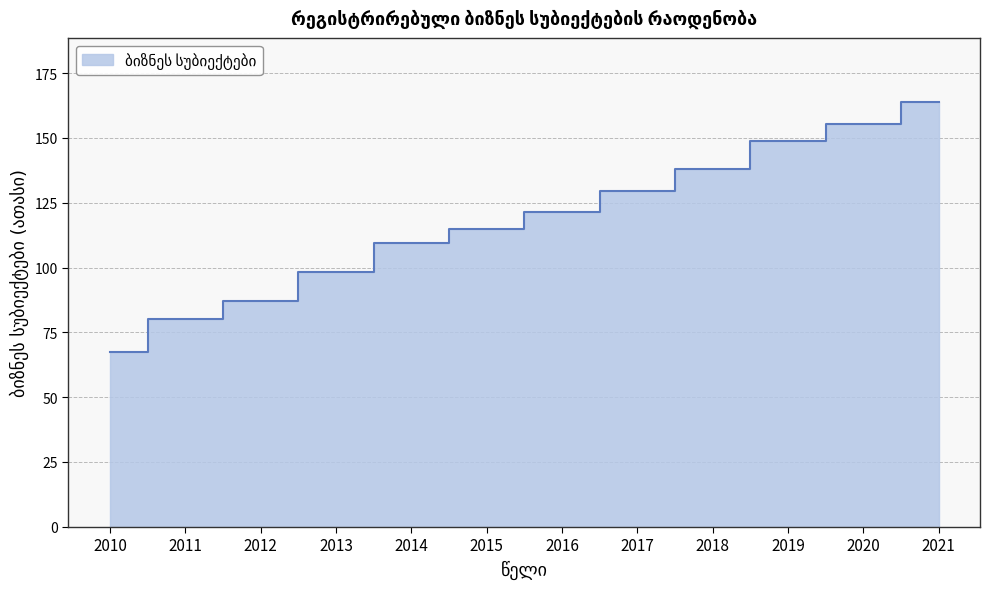

How many values are below 121?

6